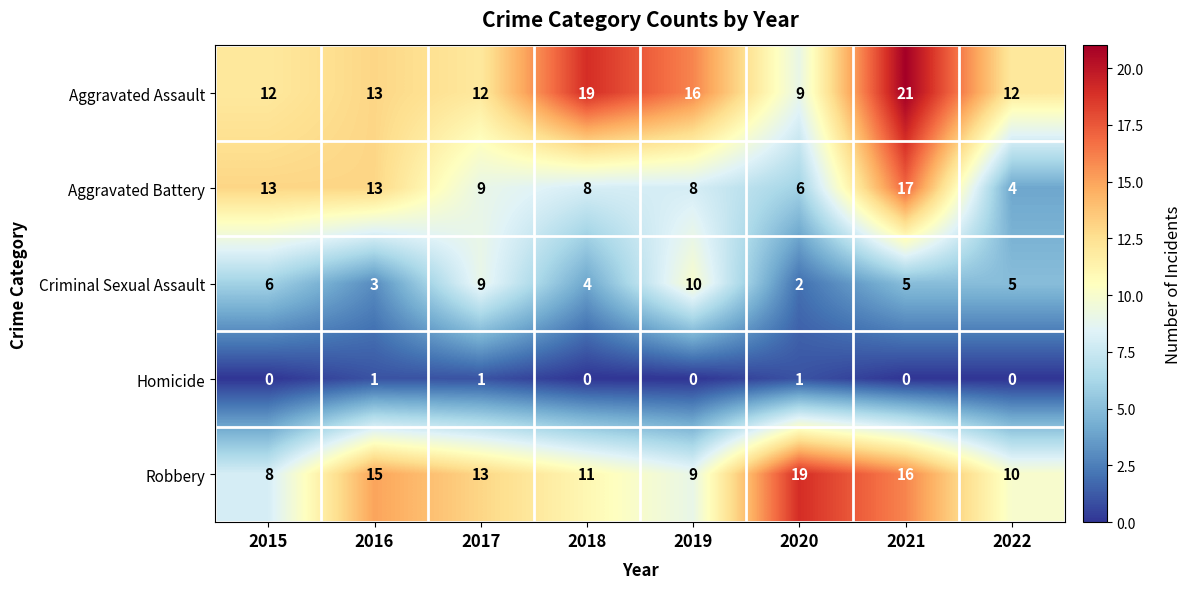

The Robbery series shows 11 at 2018. True or false?

True